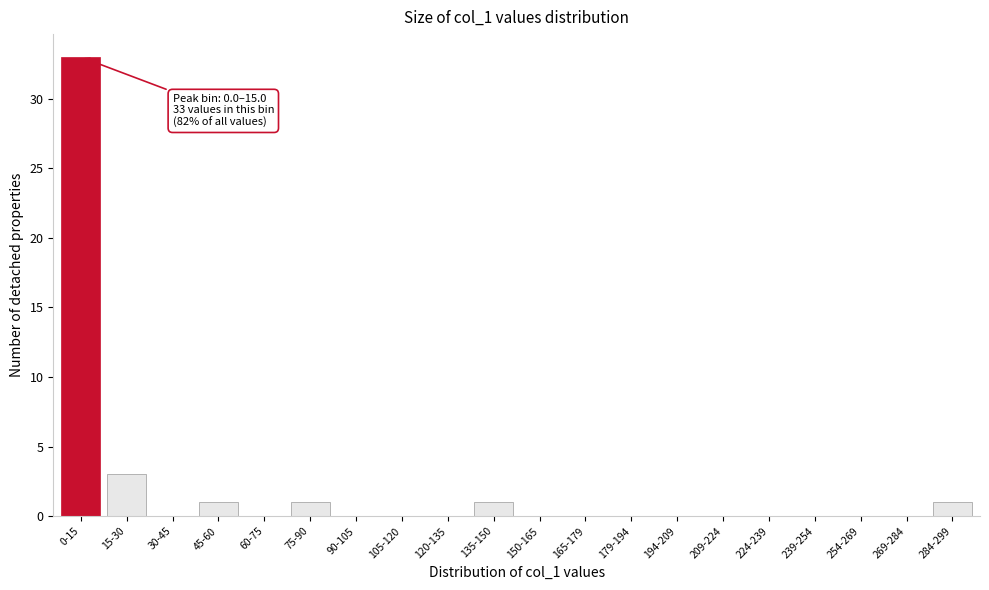

Reading left to right, list all the values displayed in this chart.

0-15=33	15-30=3	30-45=0	45-60=1	60-75=0	75-90=1	90-105=0	105-120=0	120-135=0	135-150=1	150-165=0	165-179=0	179-194=0	194-209=0	209-224=0	224-239=0	239-254=0	254-269=0	269-284=0	284-299=1